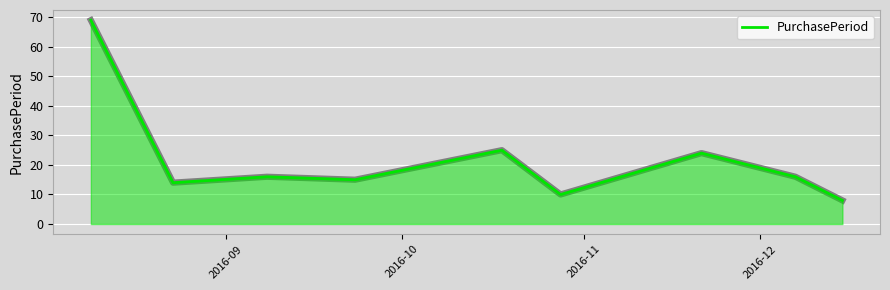

Reading left to right, transcribe all the data shown in this chart.

69	14	16	15	25	10	24	16	8